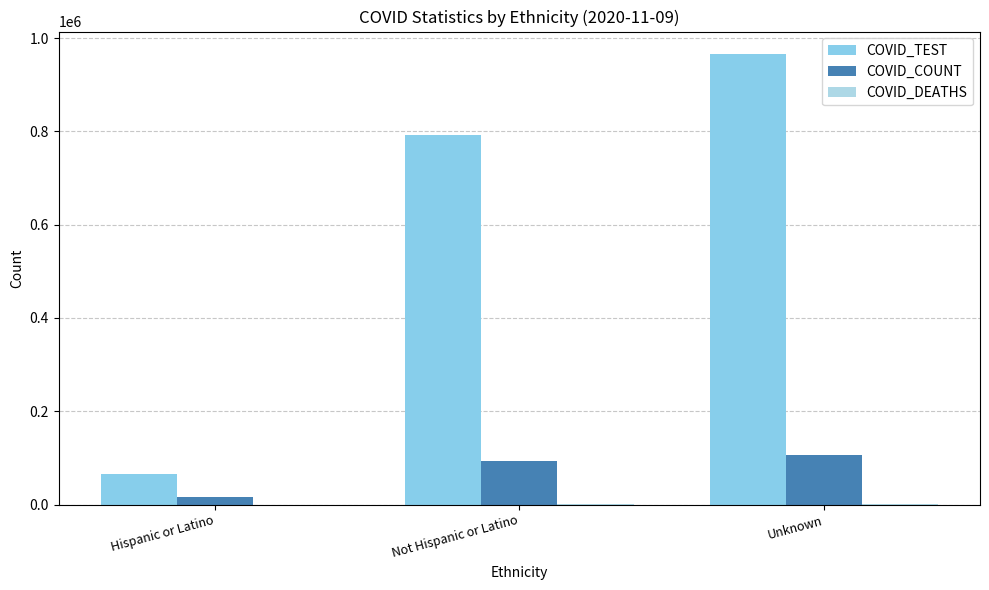

What is the label of the 3rd bar from the right?

Hispanic or Latino